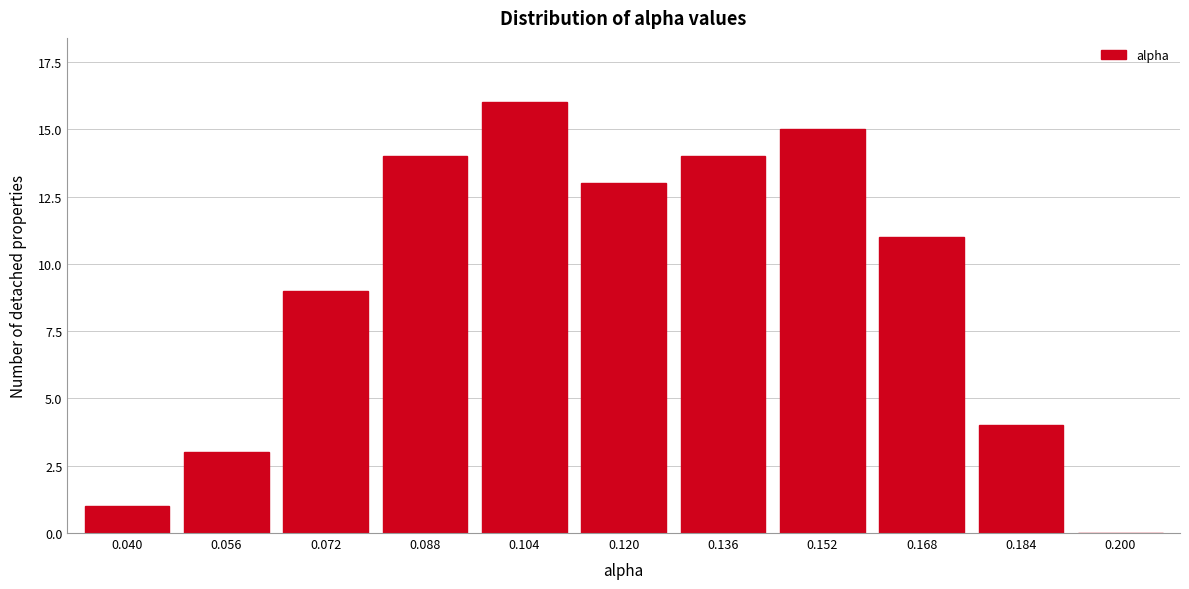

Reading left to right, list all the values displayed in this chart.

0.040=1	0.056=3	0.072=9	0.088=14	0.104=16	0.120=13	0.136=14	0.152=15	0.168=11	0.184=4	0.200=0